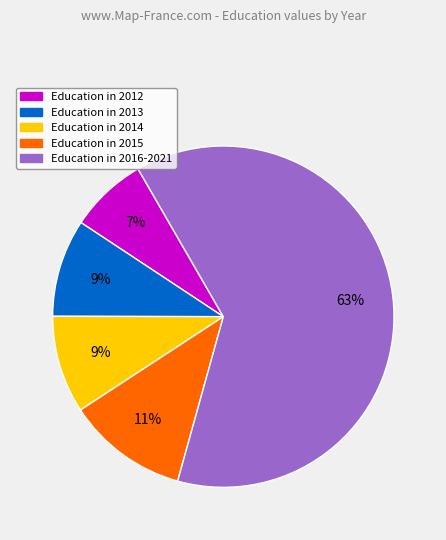

To the nearest percent, what is the average slice percentage?

20%